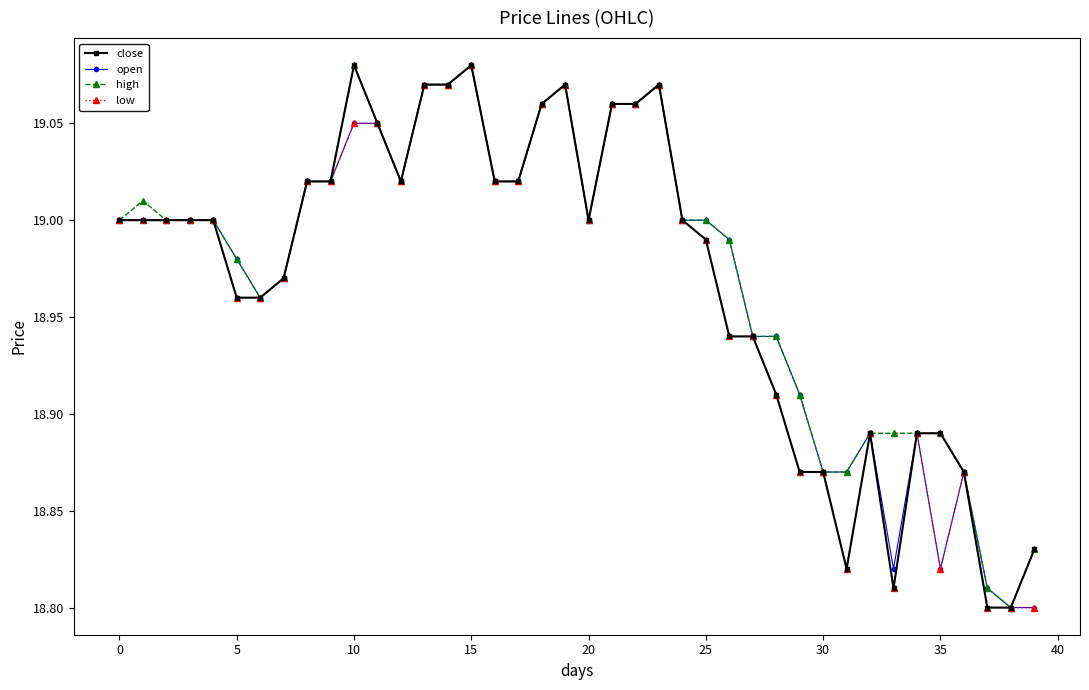

True or false: close has more than 2 points higher than both neighbors.

True